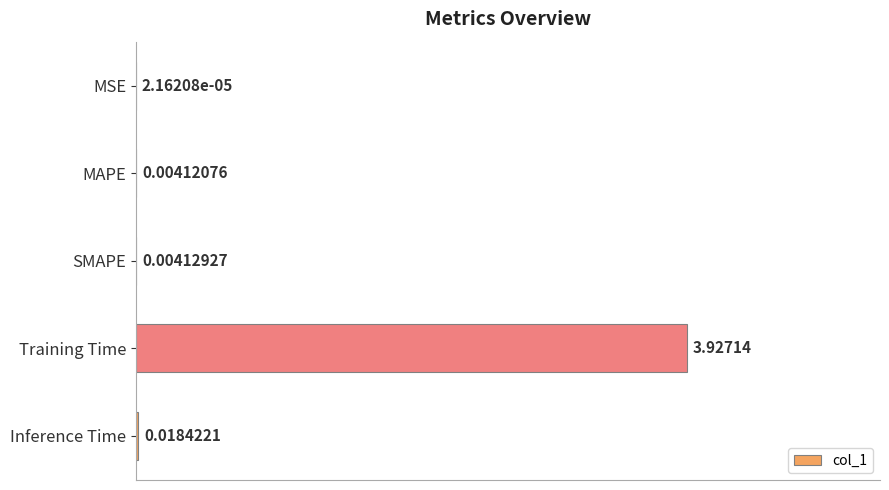

Which label corresponds to the largest value in the chart?

Training Time